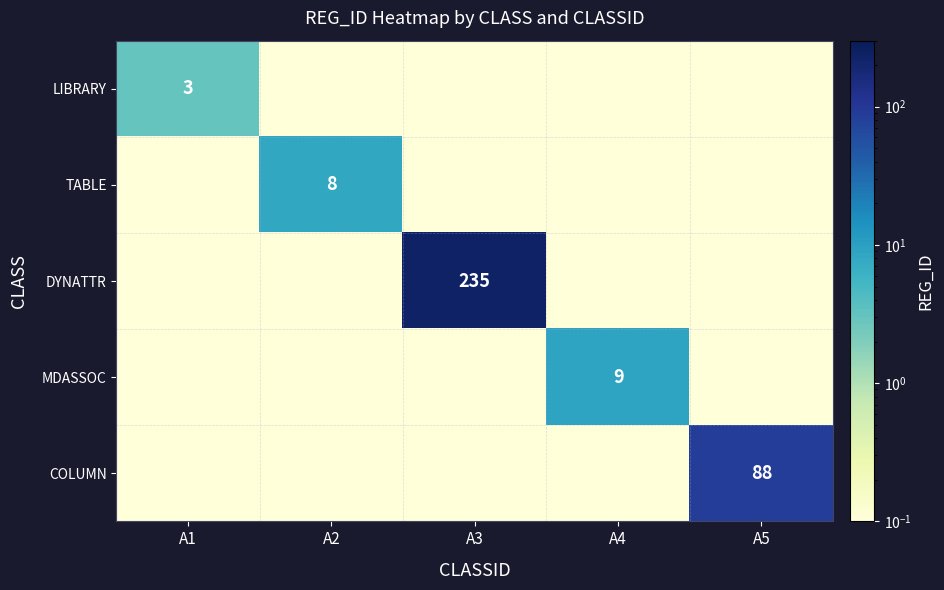

The COLUMN series shows 0.0 at A3. True or false?

False